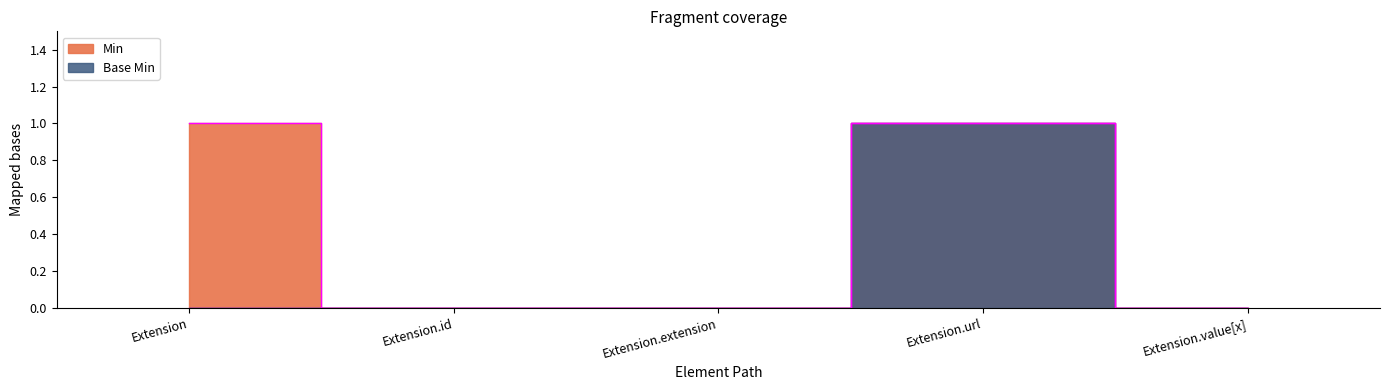

How many interior local peaks does the Min series have?

1